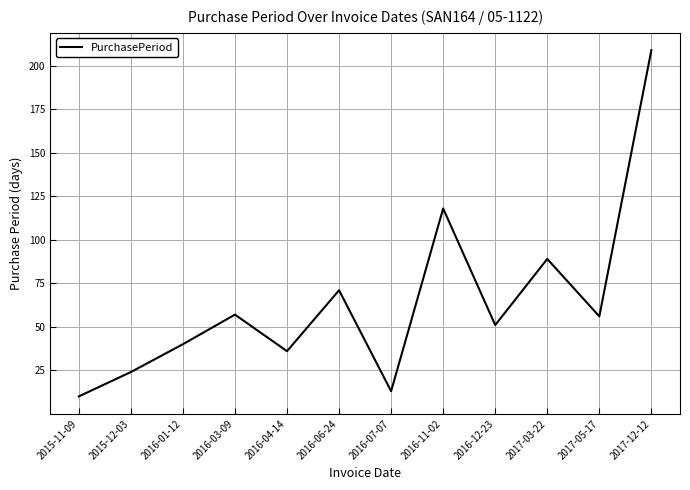

At which label is the value closest to 109?

2016-11-02